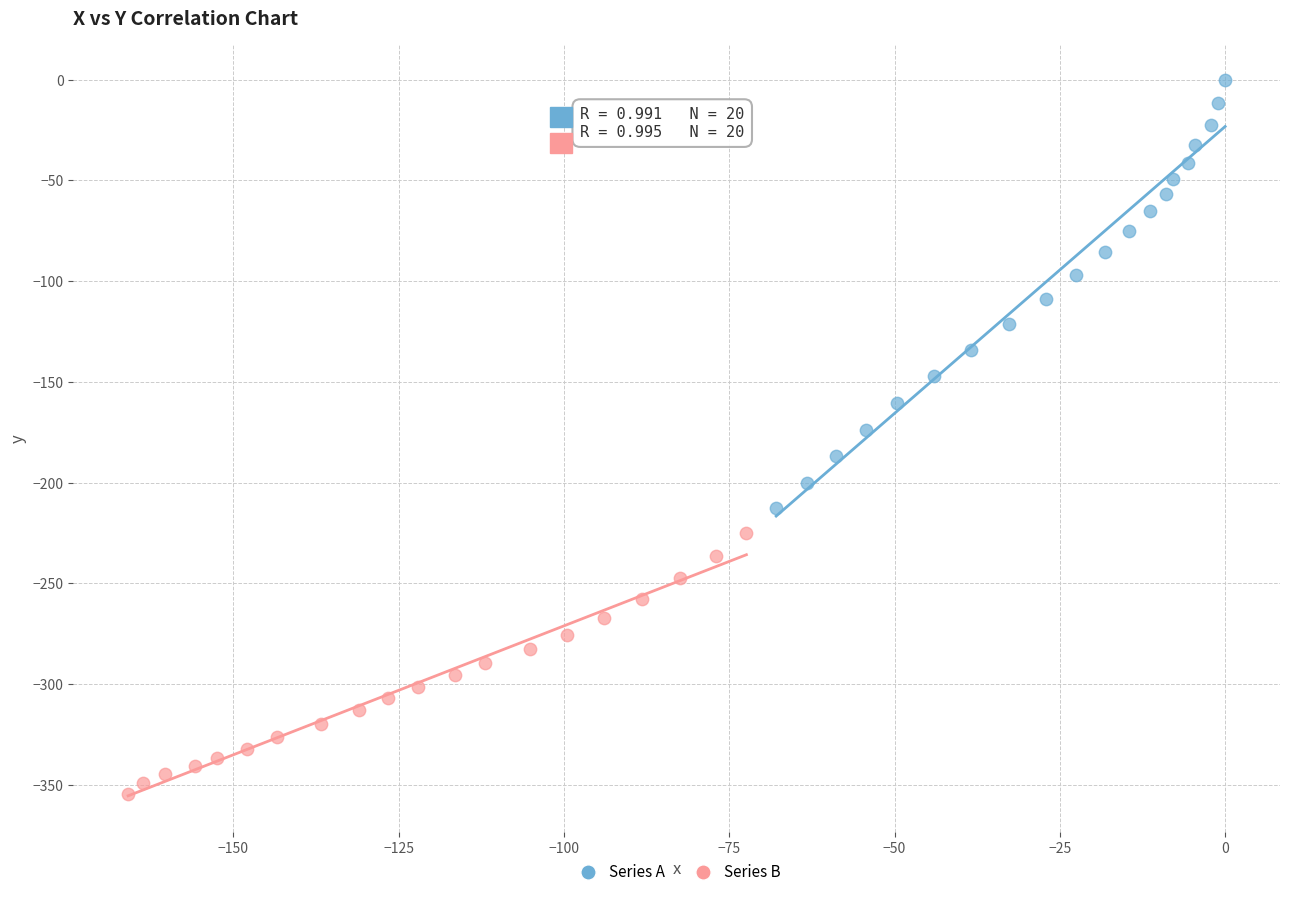

Which series contains the highest Y value?

Series A